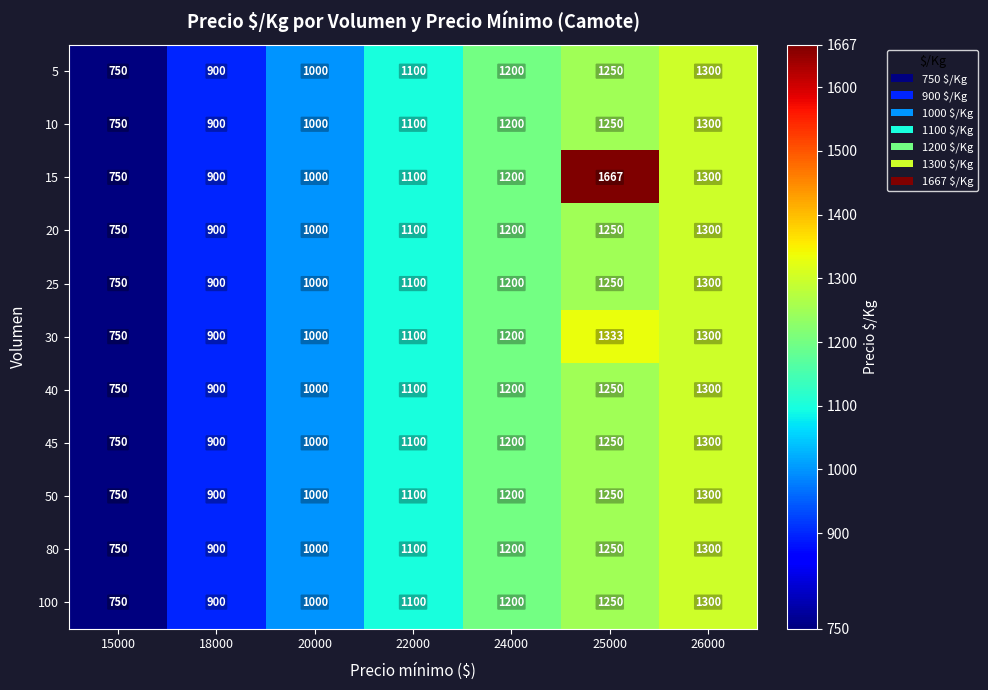

Where is 20 nearest to the value 1025?

20000